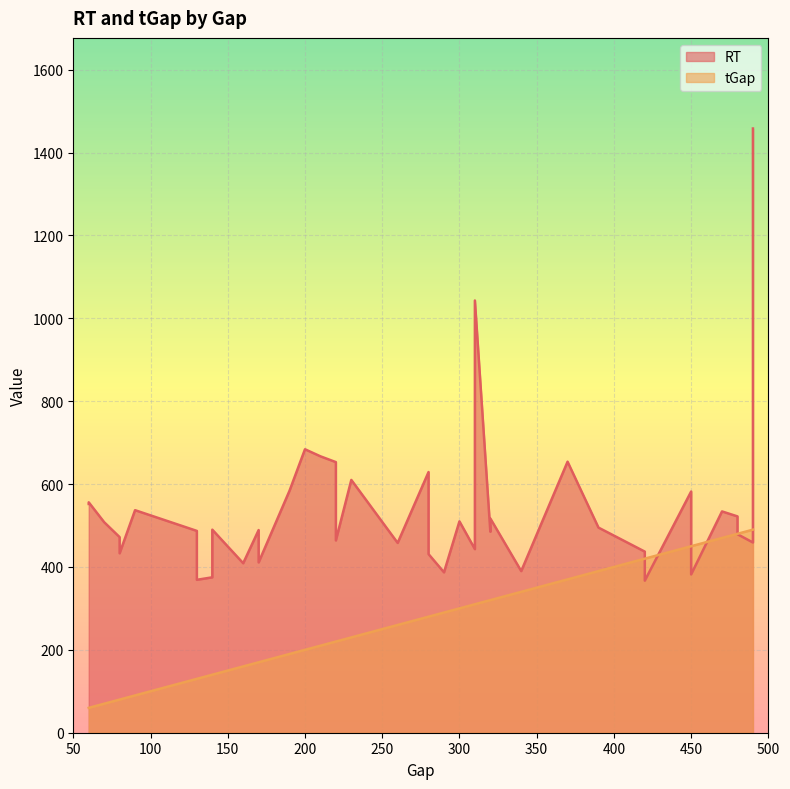

Reading left to right, extract all data points from this chart.

RT: 0=409	1=1458	2=495	3=479	4=1043	5=552	6=508	7=459	8=654	9=537	10=464	11=582	12=556	13=437	14=387	15=534	16=629	17=458	18=522	19=653	20=431	21=485	22=472	23=584	24=667	25=684	26=489	27=487	28=610	29=490	30=433	31=411	32=375	33=369	34=367	35=510	36=443	37=390	38=517	39=382
tGap: 0=160	1=490	2=390	3=480	4=310	5=60	6=70	7=490	8=370	9=90	10=220	11=450	12=60	13=420	14=290	15=470	16=280	17=260	18=480	19=220	20=280	21=320	22=80	23=190	24=210	25=200	26=170	27=130	28=230	29=140	30=80	31=170	32=140	33=130	34=420	35=300	36=310	37=340	38=320	39=450